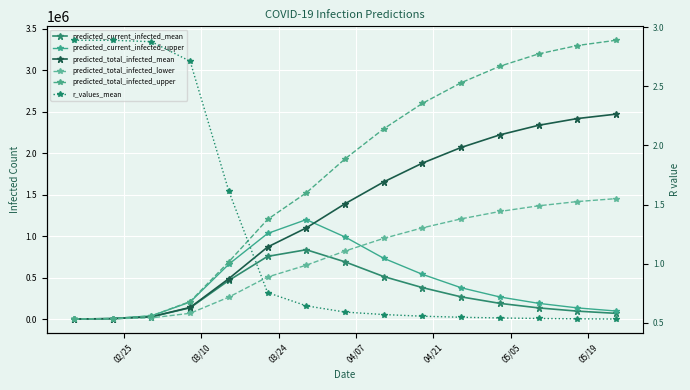

True or false: r_values_mean has more than 1 interior local peaks.

False